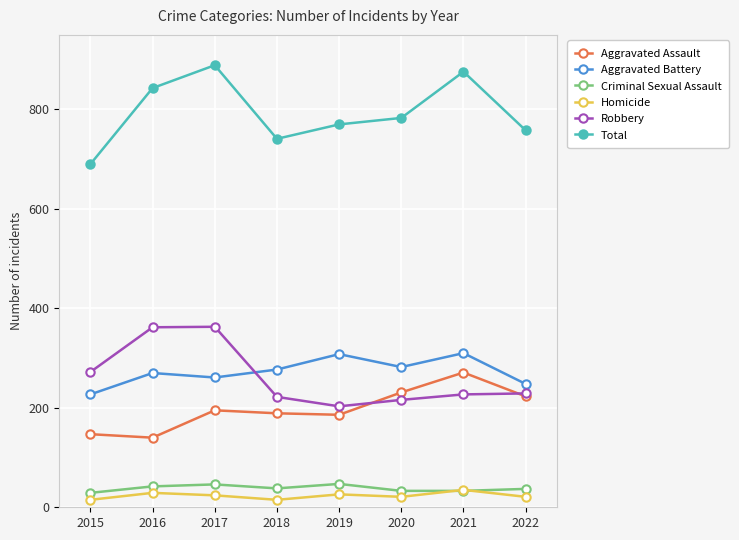

Does the chart display data point markers on the line(s)?

Yes